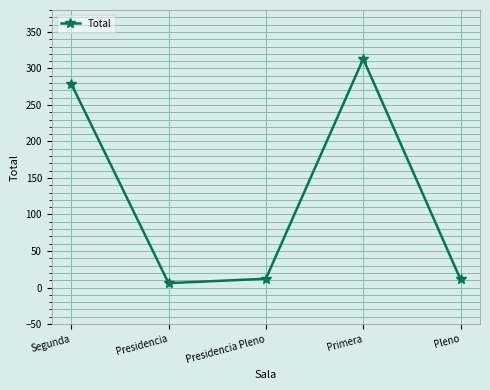

How many interior local valleys (lower than both neighbors) does the data have?

1